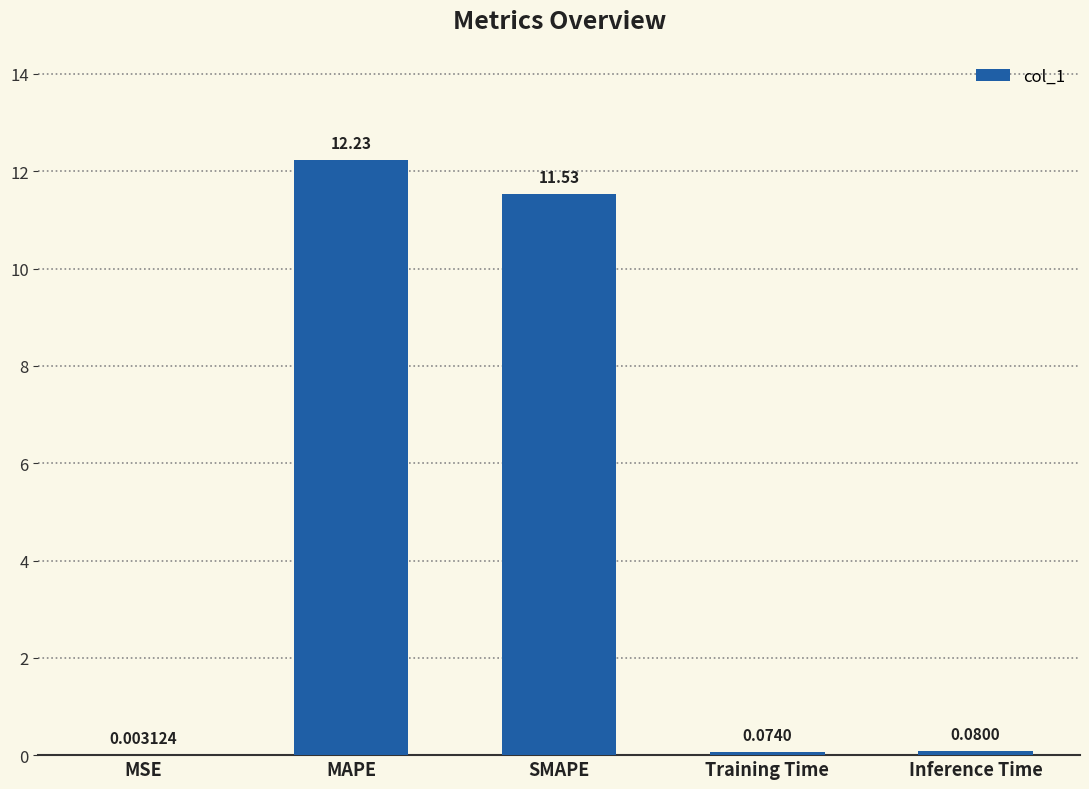

What is the sum of all values?

23.9